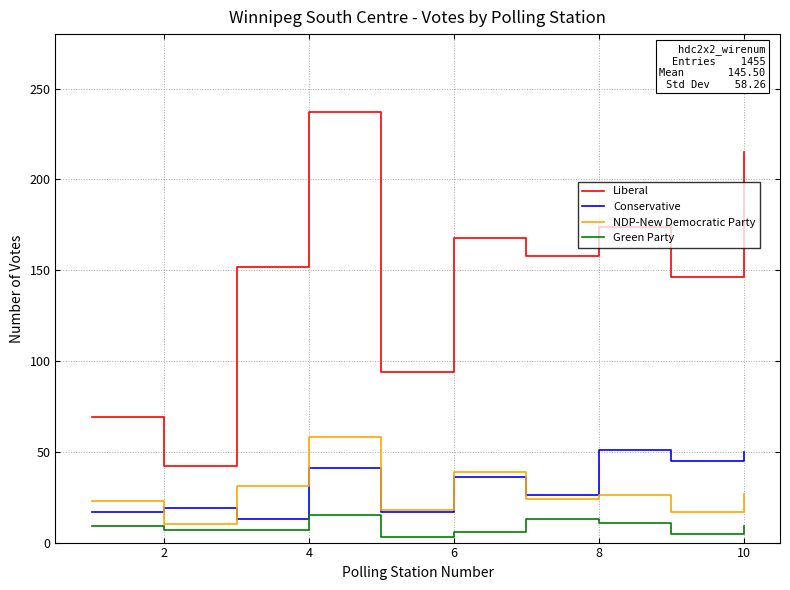

Which series has the largest range (max minus min)?

Liberal